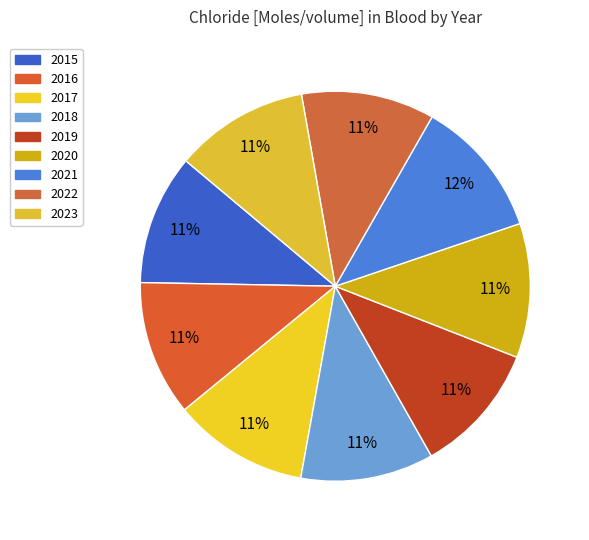

The 2015 slice represents 11% of the pie. True or false?

True